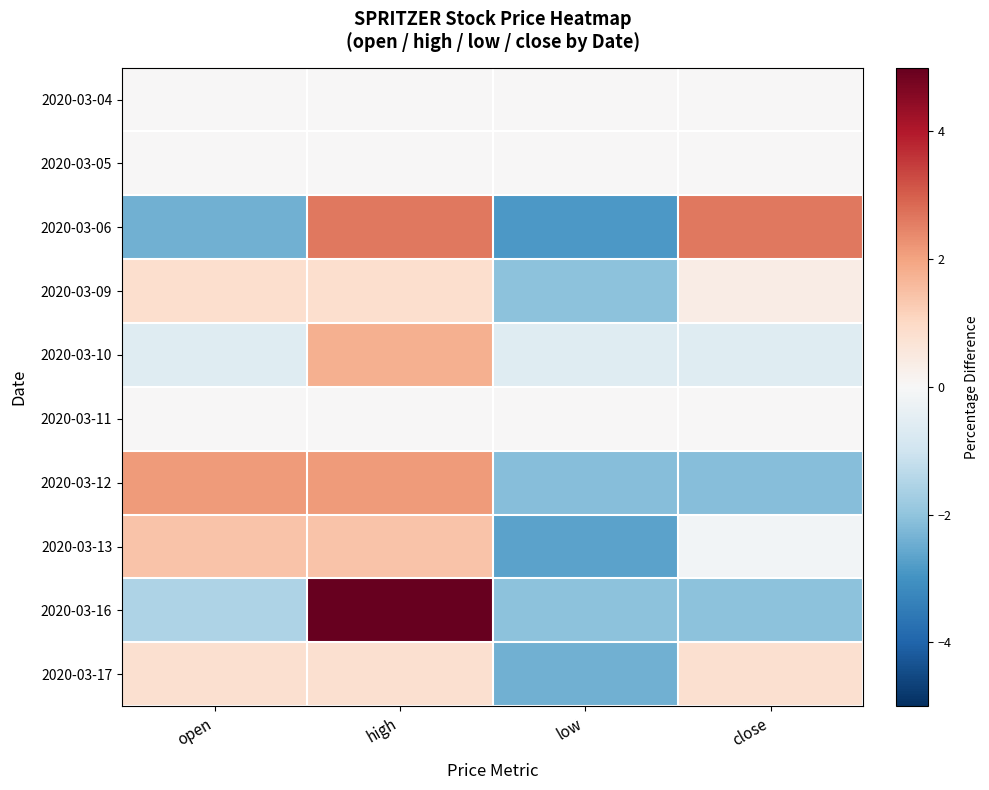

Between close and high, which is larger?

close